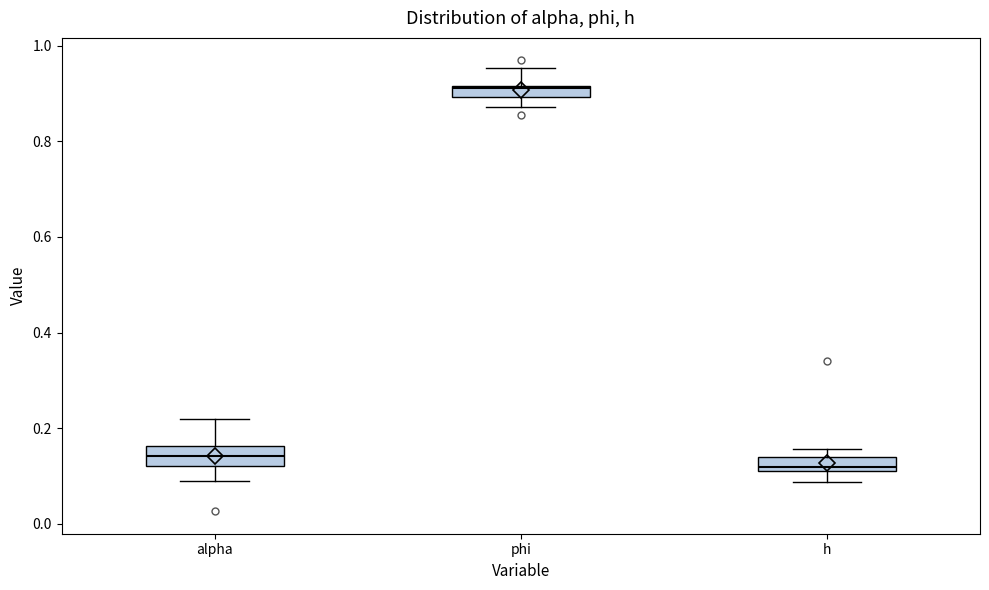

Which box's median line is the lowest?

h